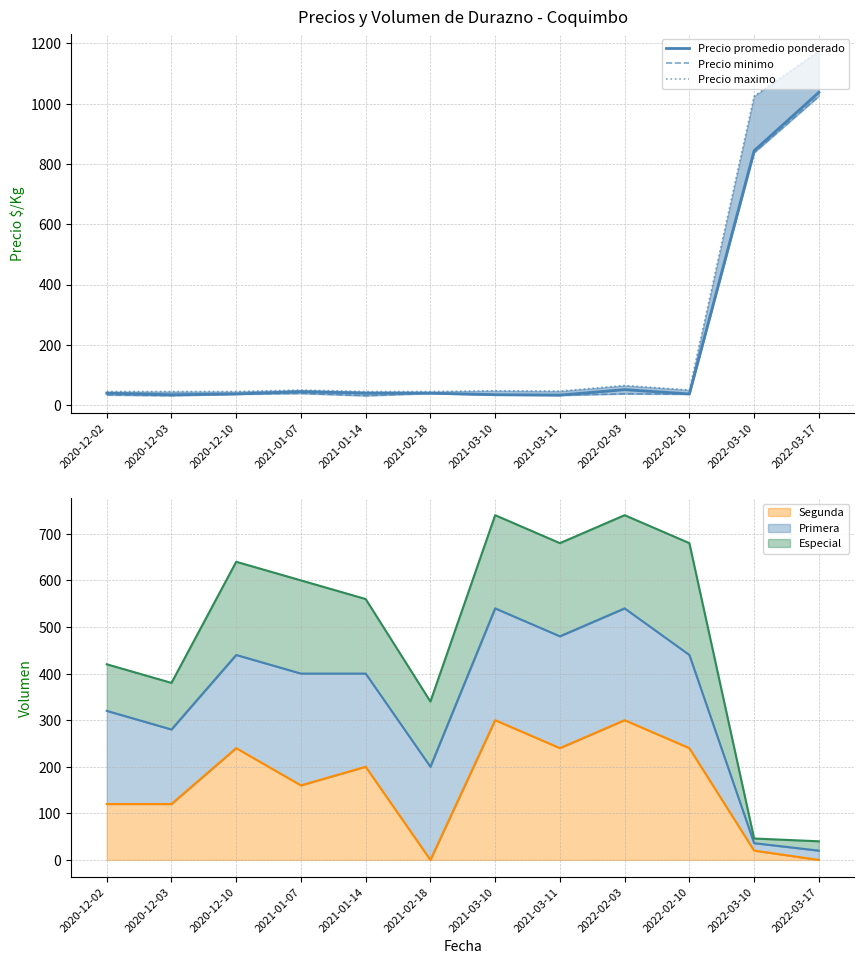

True or false: Precio promedio ponderado and Precio minimo intersect in this chart.

False